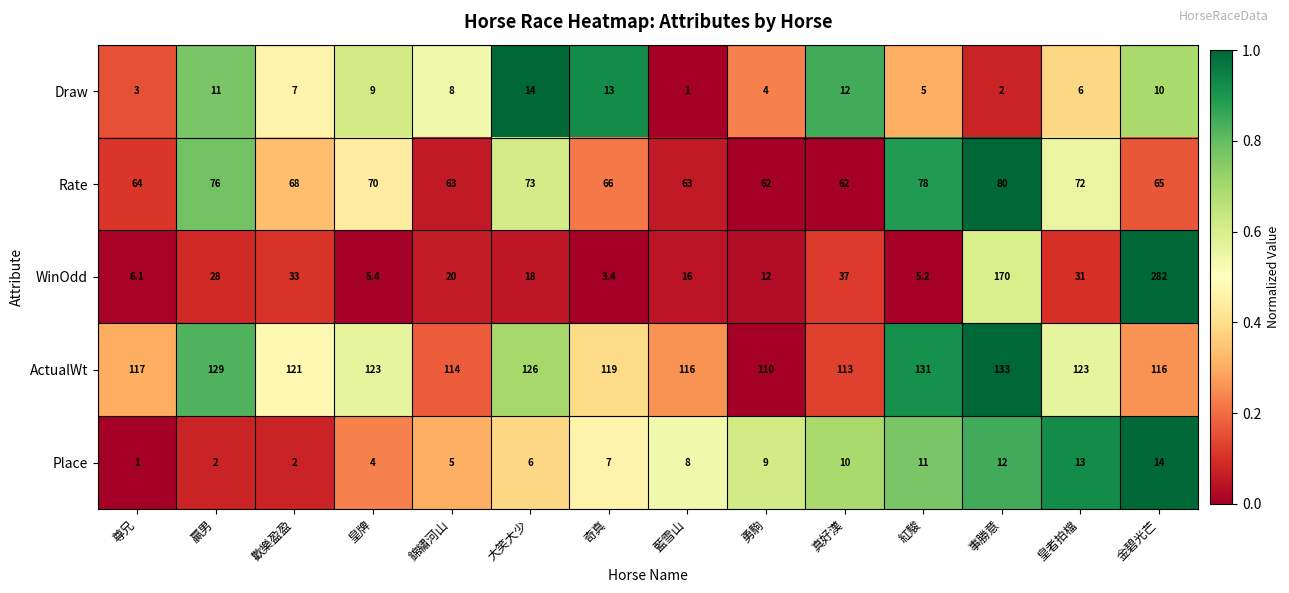

What value does the Rate series have at 真好漢?

62.0